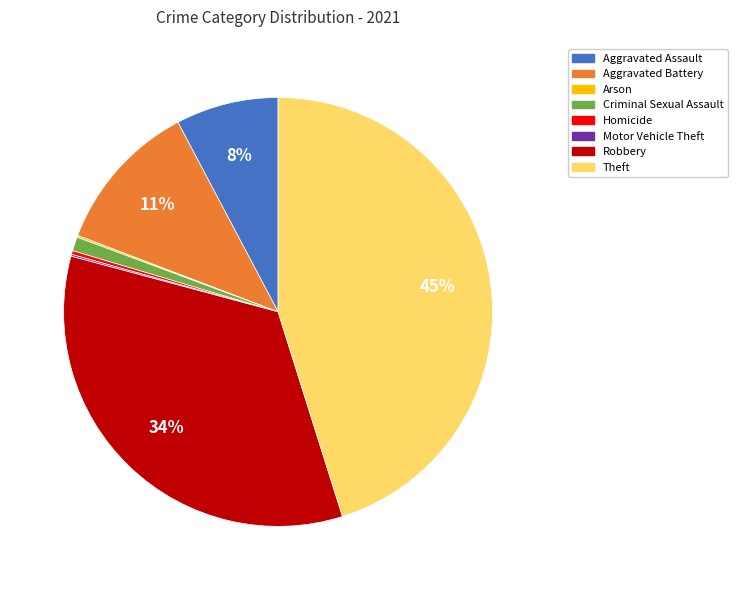

Does Aggravated Battery account for over 50% of the chart?

No